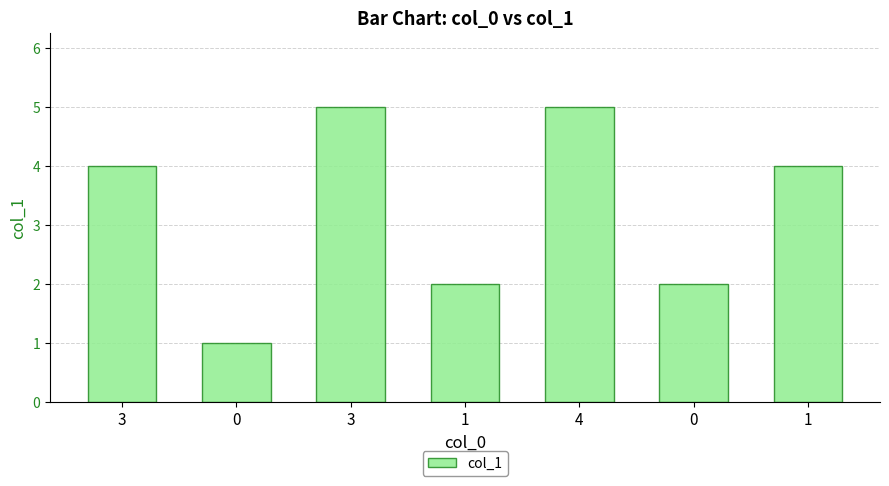

Rank the categories by value from highest to lowest.

3, 4, 3, 1, 1, 0, 0